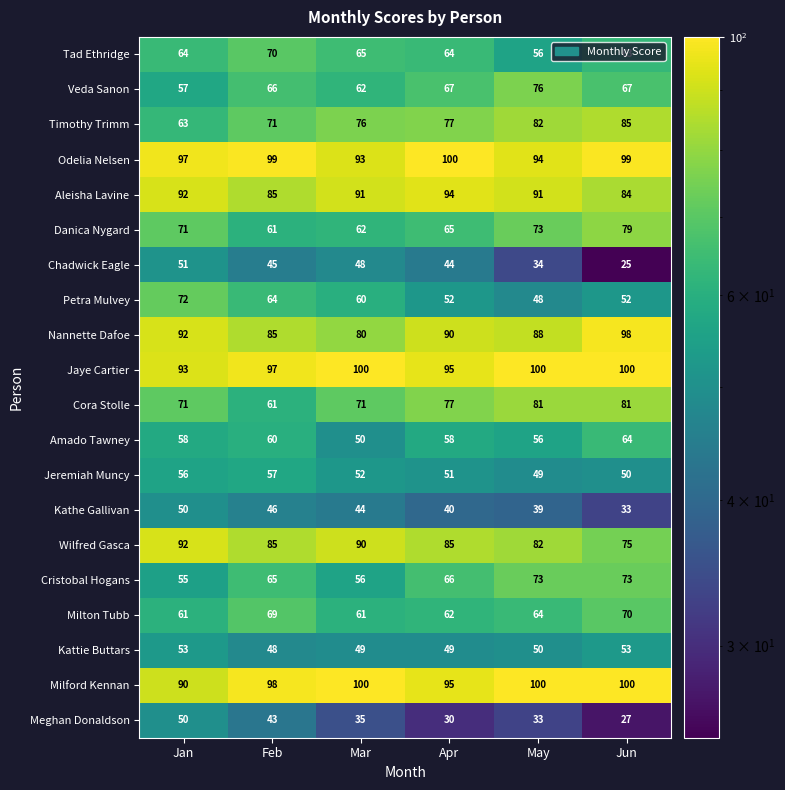

How many distinct data groups are displayed?

20